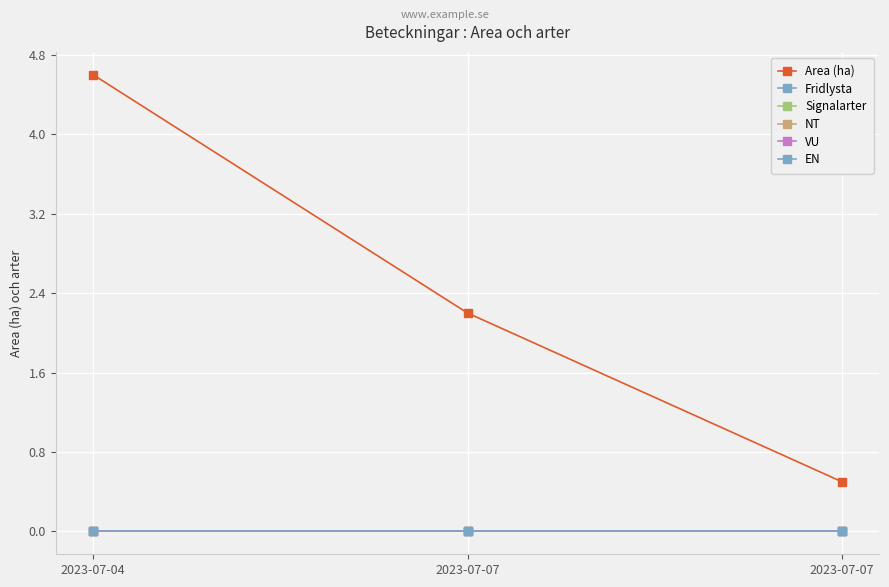

Which series has the widest spread of values?

Area (ha)